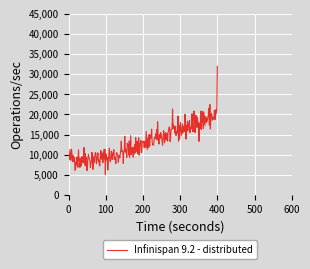

Does the chart have visible grid lines?

Yes